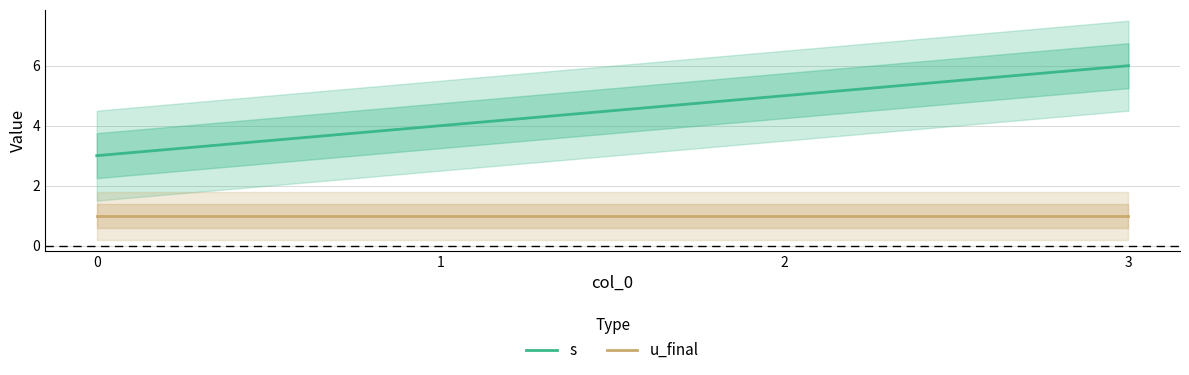

The value of u_final at 0 is 1. True or false?

True